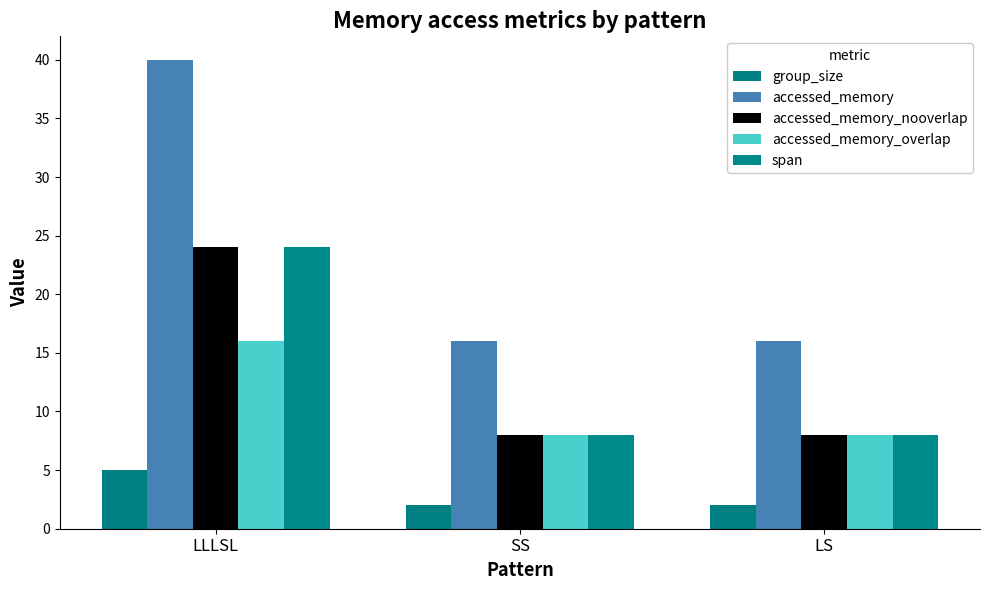

How many categories are shown in the chart?

3